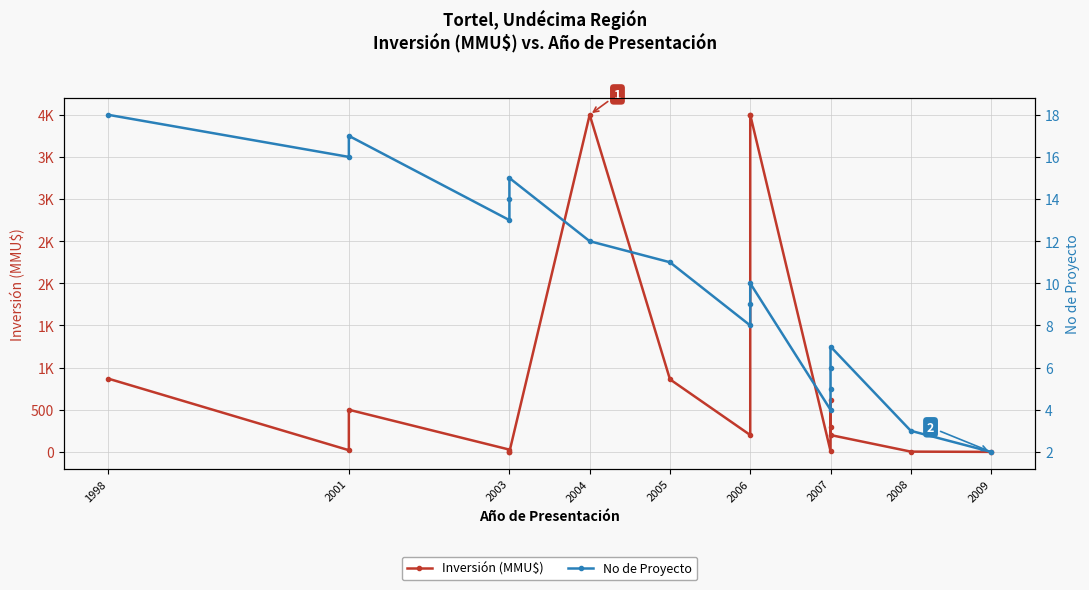

True or false: No de Proyecto has more than 2 points higher than both neighbors.

True